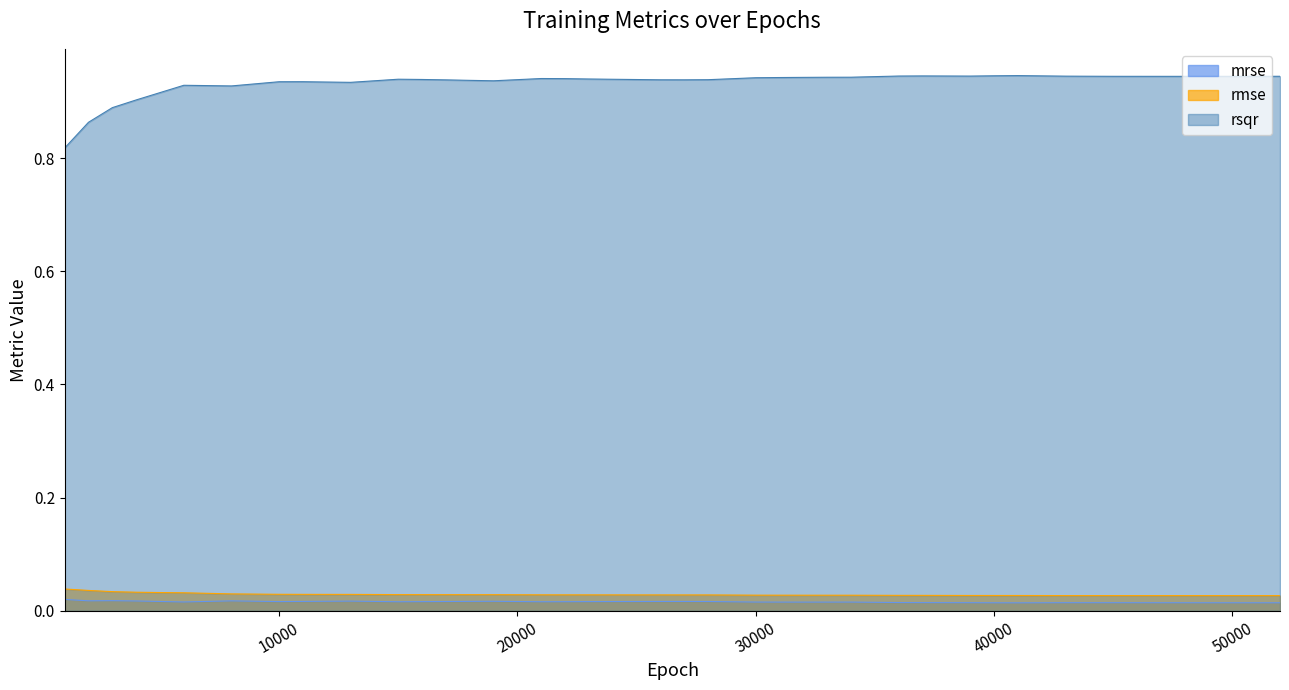

Rank the categories by rmse value from highest to lowest.

1000, 2000, 3000, 4000, 5000, 6000, 8000, 10000, 11000, 12000, 13000, 15000, 16000, 17000, 18000, 19000, 21000, 22000, 23000, 24000, 25000, 26000, 27000, 28000, 30000, 31000, 32000, 33000, 34000, 36000, 37000, 39000, 40000, 41000, 43000, 45000, 47000, 49000, 51000, 52000